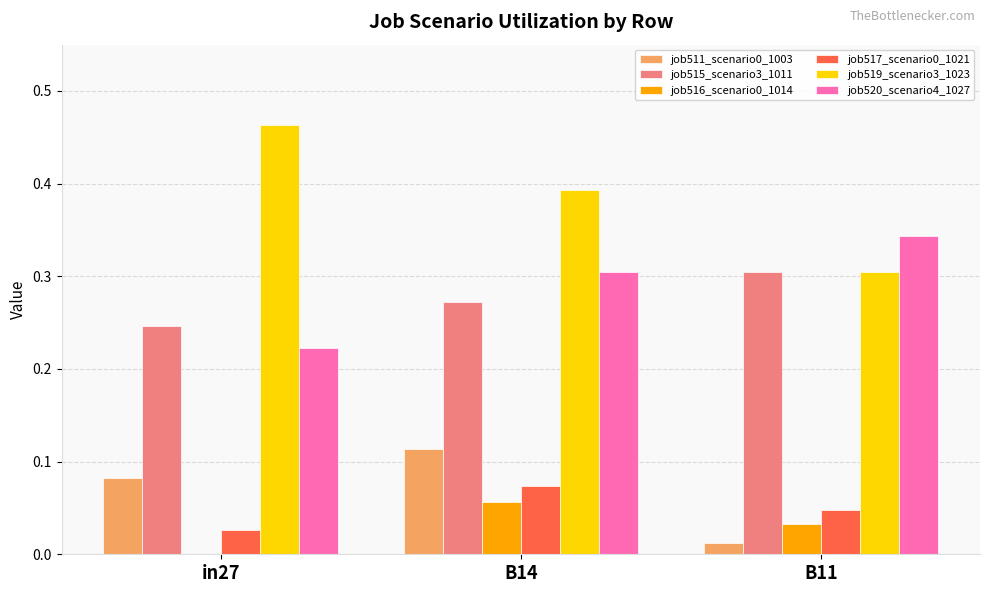

What is the sum of the job520_scenario4_1027 values at B11 and B14?

0.6